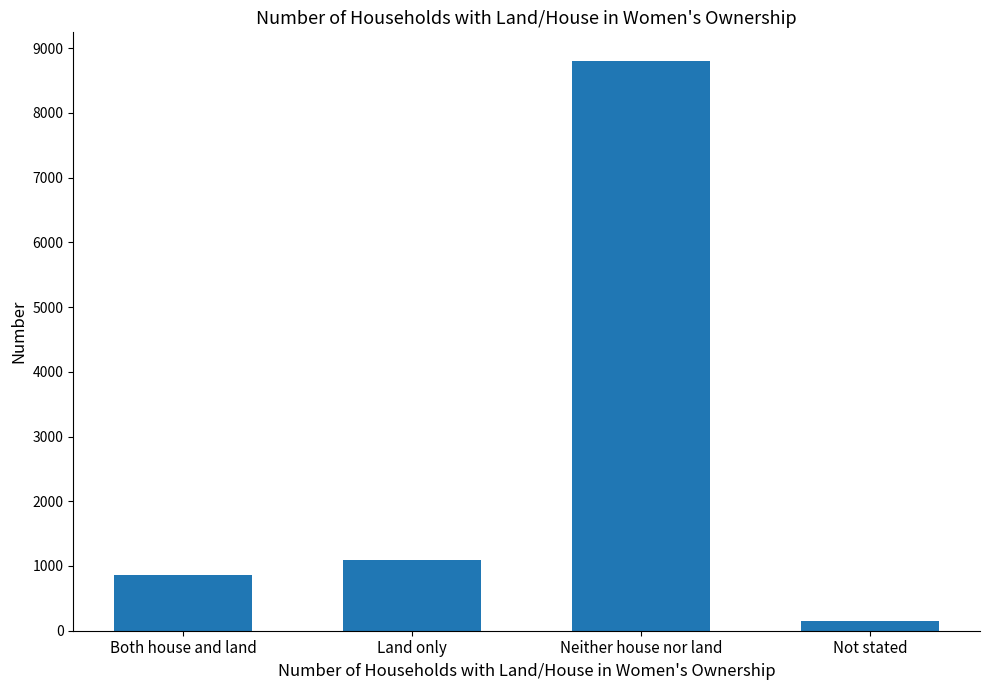

Reading right to left, extract all data points from this chart.

Not stated=155	Neither house nor land=8803	Land only=1094	Both house and land=854